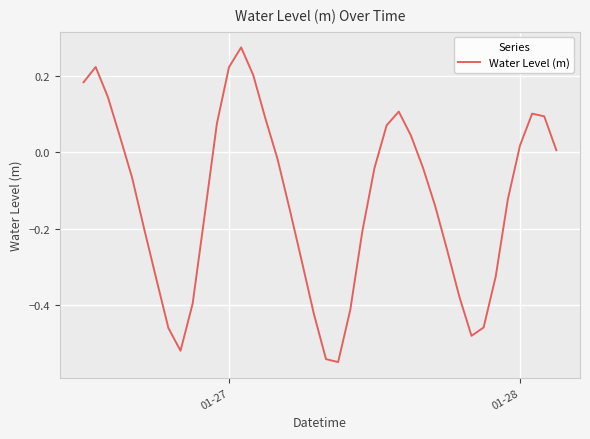

What is the difference between the maximum and minimum values?

0.8